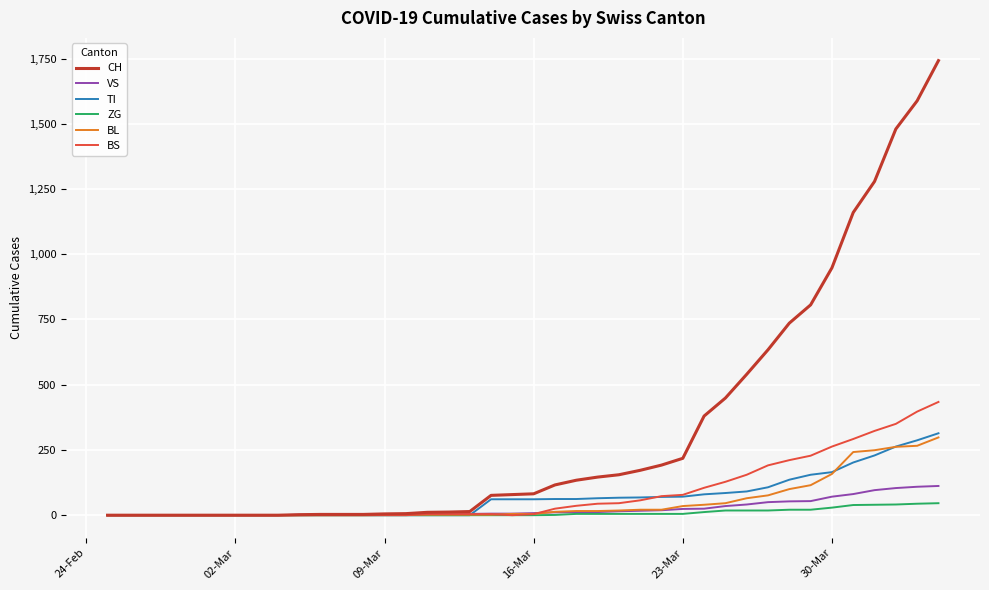

Which series has the largest range (max minus min)?

CH